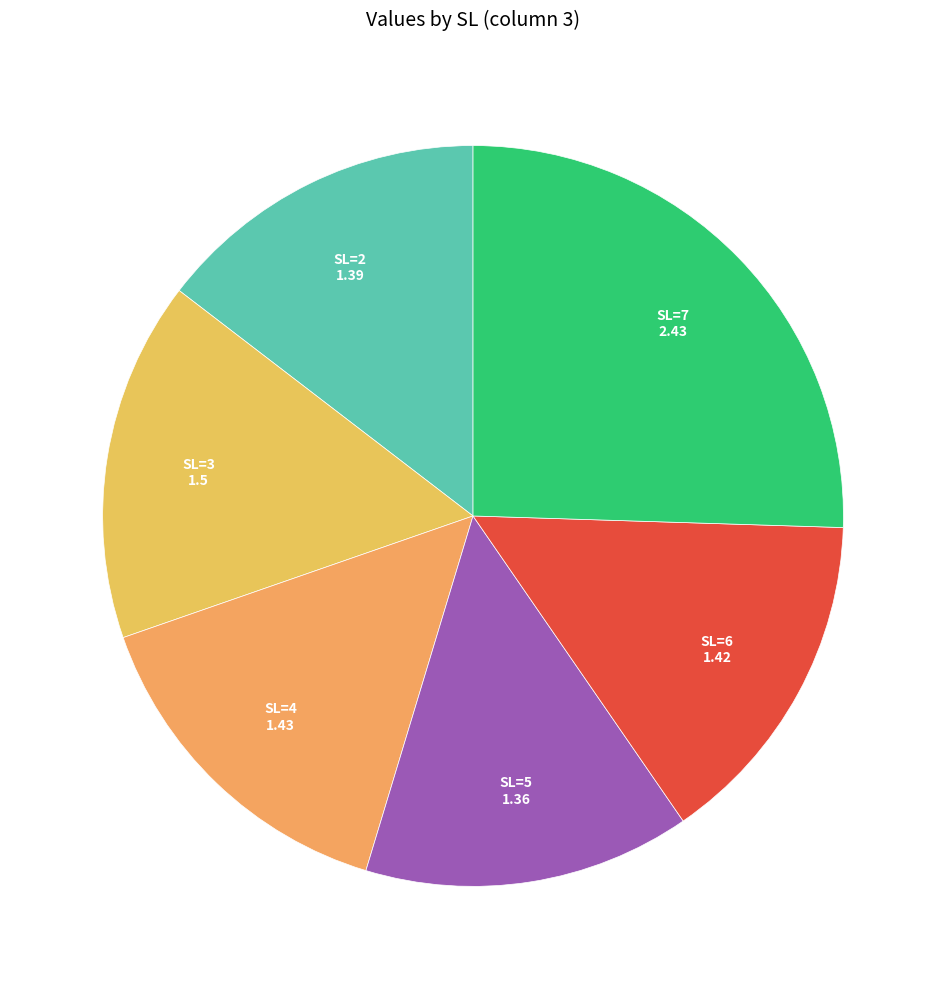

Count the number of slices in the pie.

6